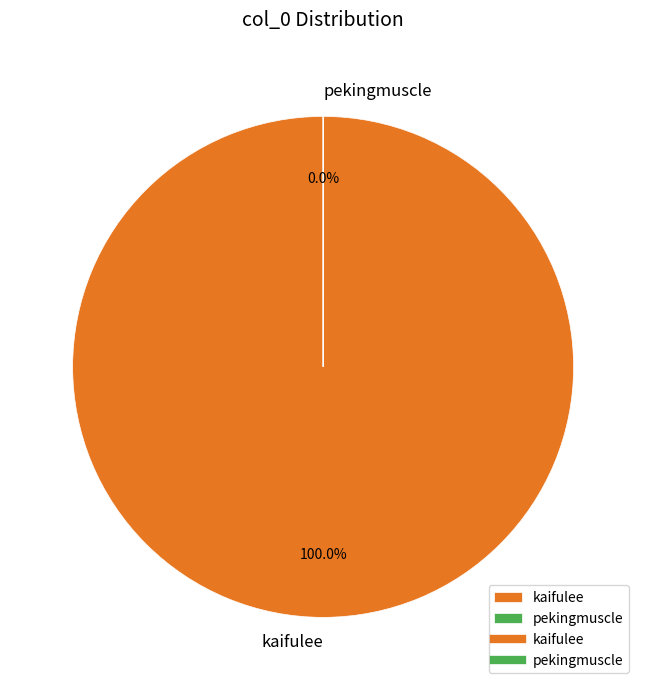

To the nearest percent, what percentage of the pie is kaifulee?

100%